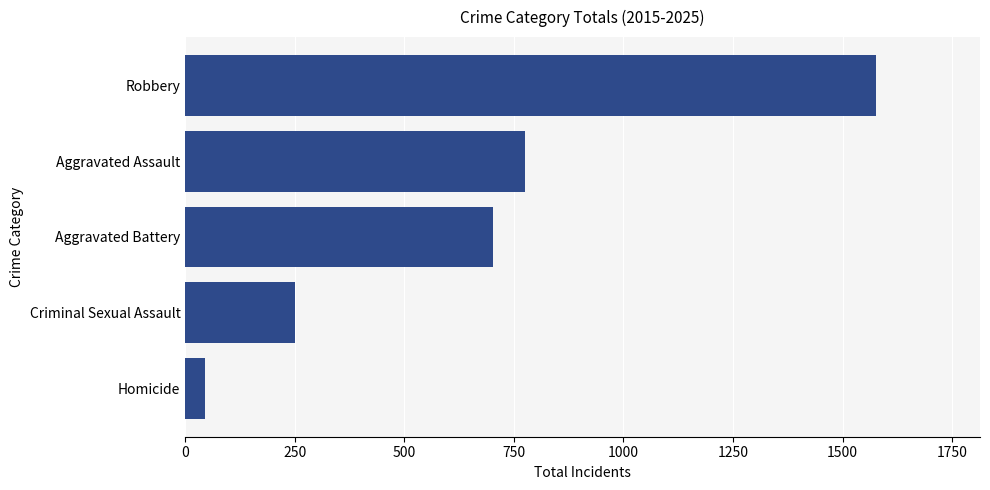

What is the difference between the maximum and minimum values?

1531